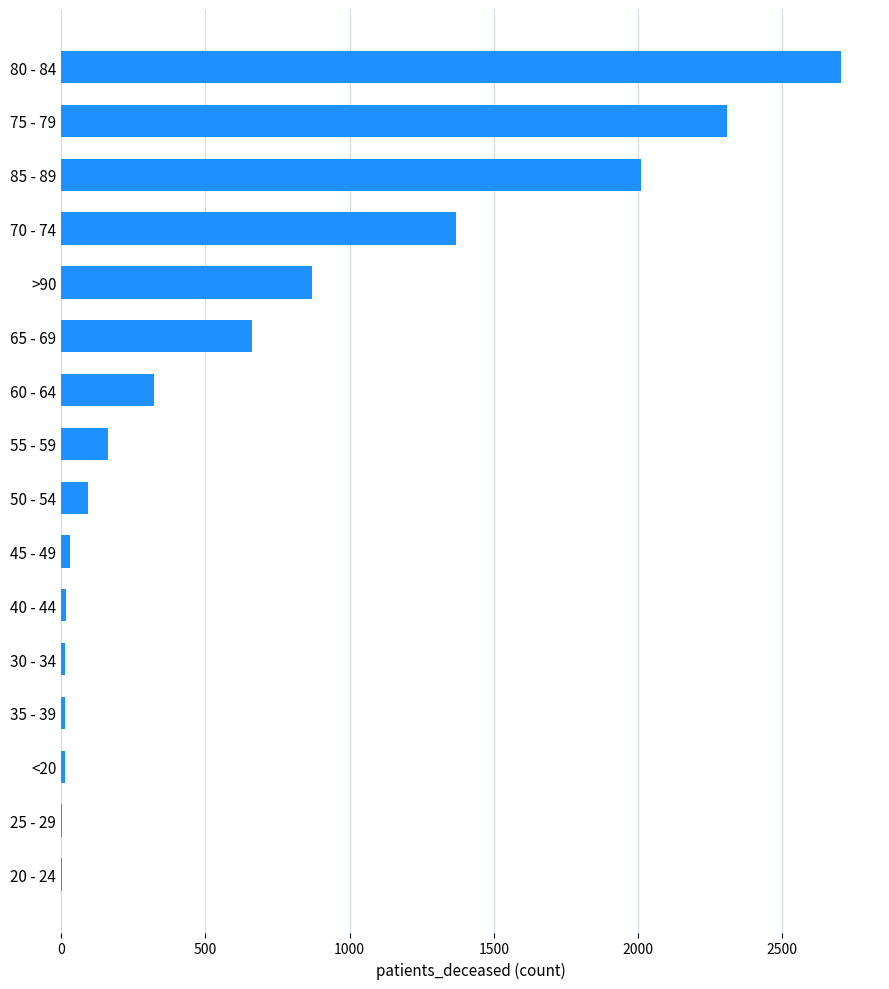

The value at 85 - 89 is 2009. True or false?

True